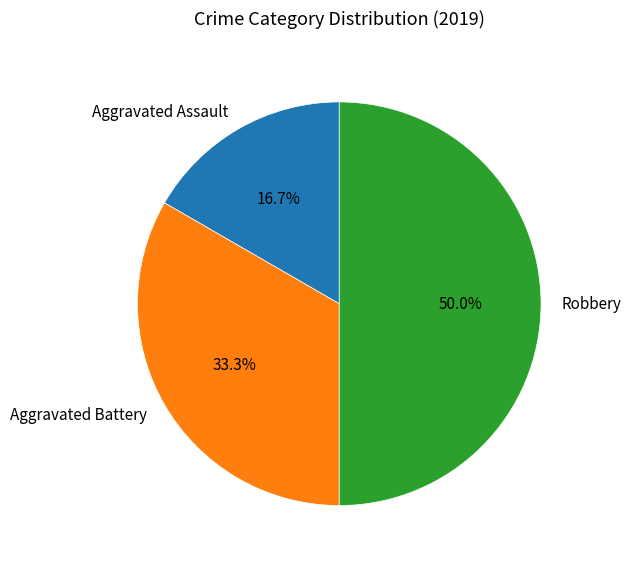

To the nearest percent, what portion does Aggravated Battery represent?

33%